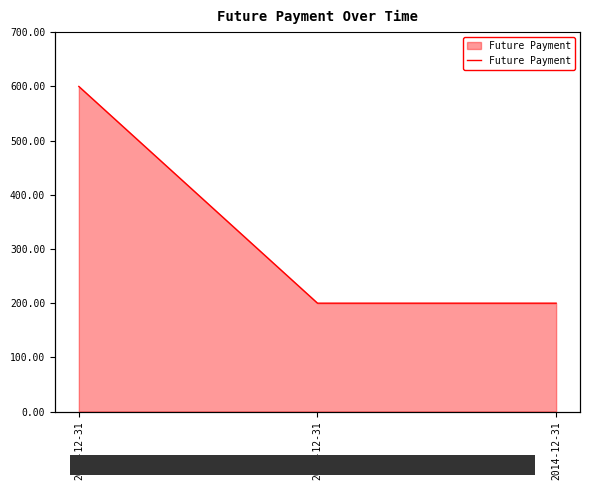

What is the sum of all values?

1000